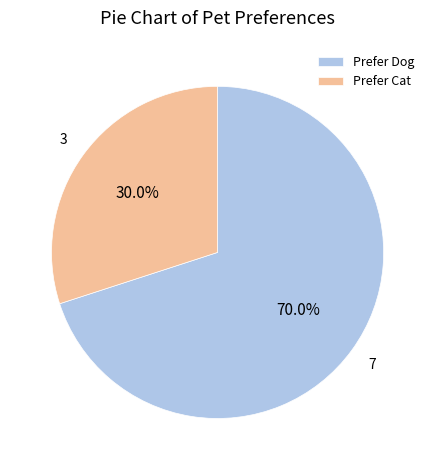

Is the sum of Prefer Dog and Prefer Cat greater than half?

Yes